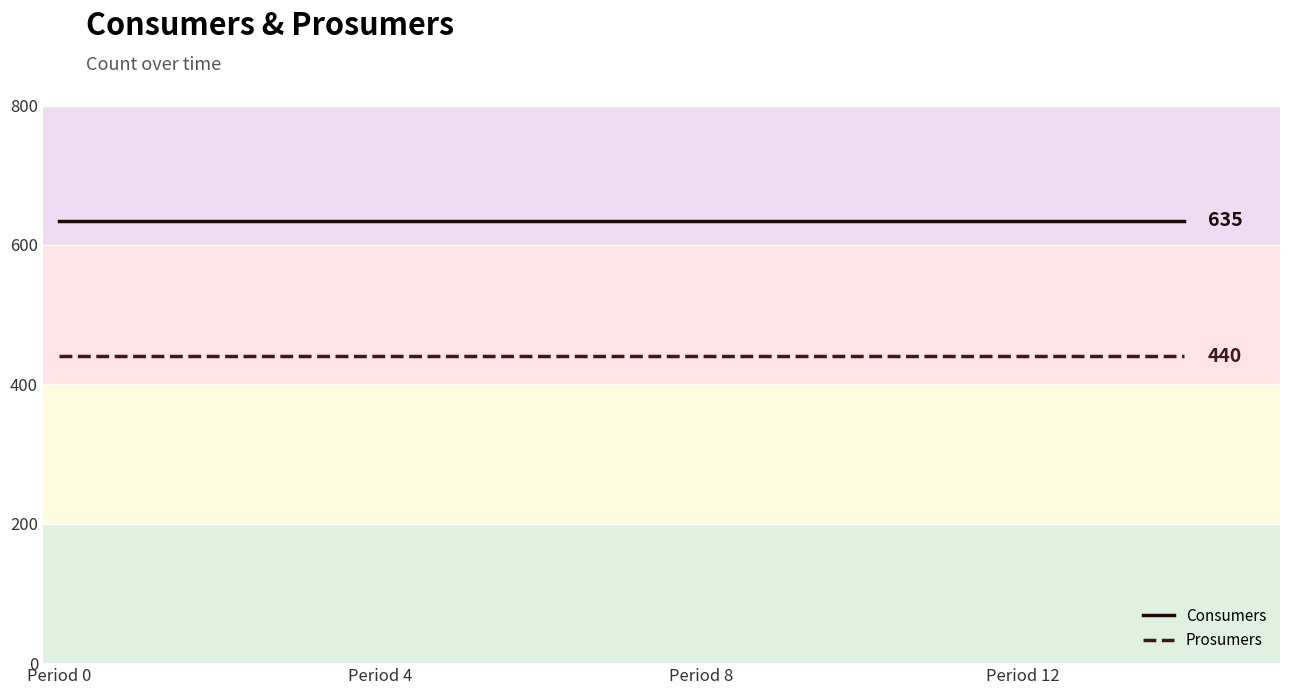

Reading left to right, list all the values displayed in this chart.

Consumers: 635	635	635	635	635	635	635	635	635	635	635	635	635	635	635
Prosumers: 440	440	440	440	440	440	440	440	440	440	440	440	440	440	440